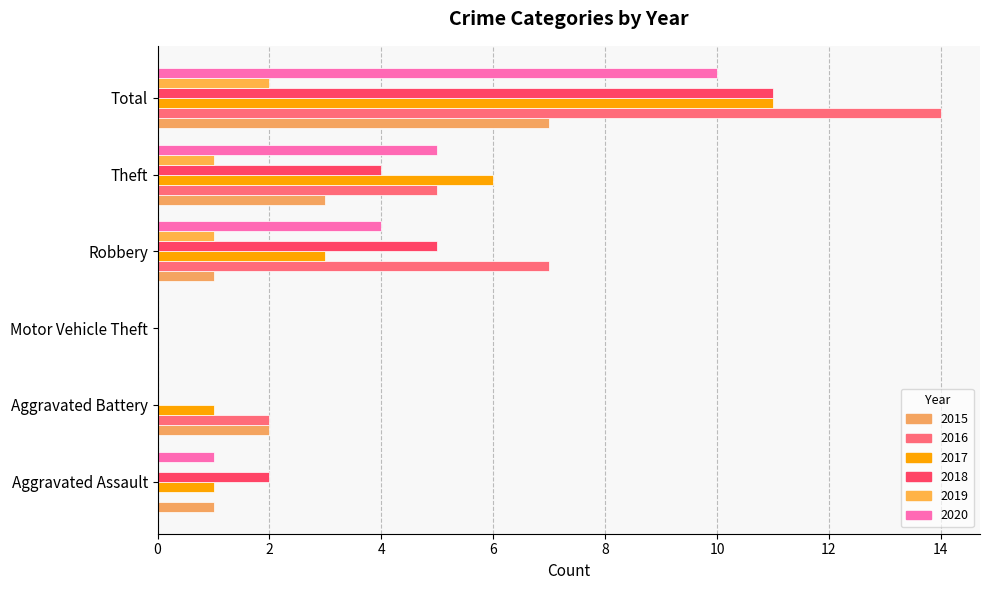

How many values in 2017 are above zero?

5